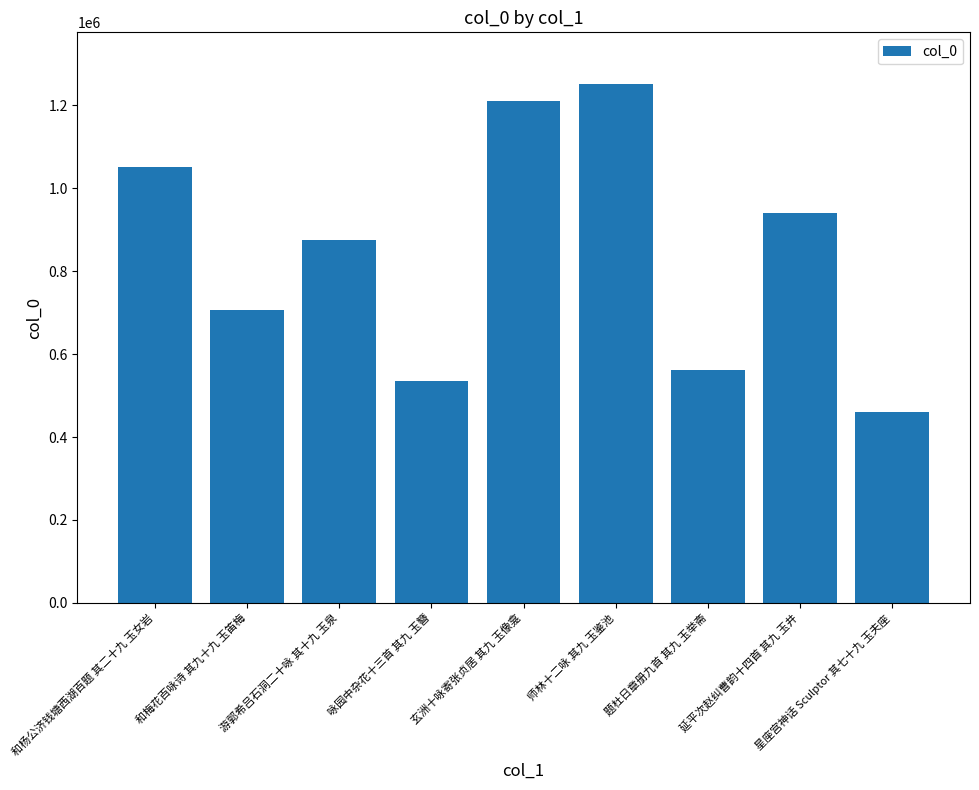

What is the sum of all values?

7594946